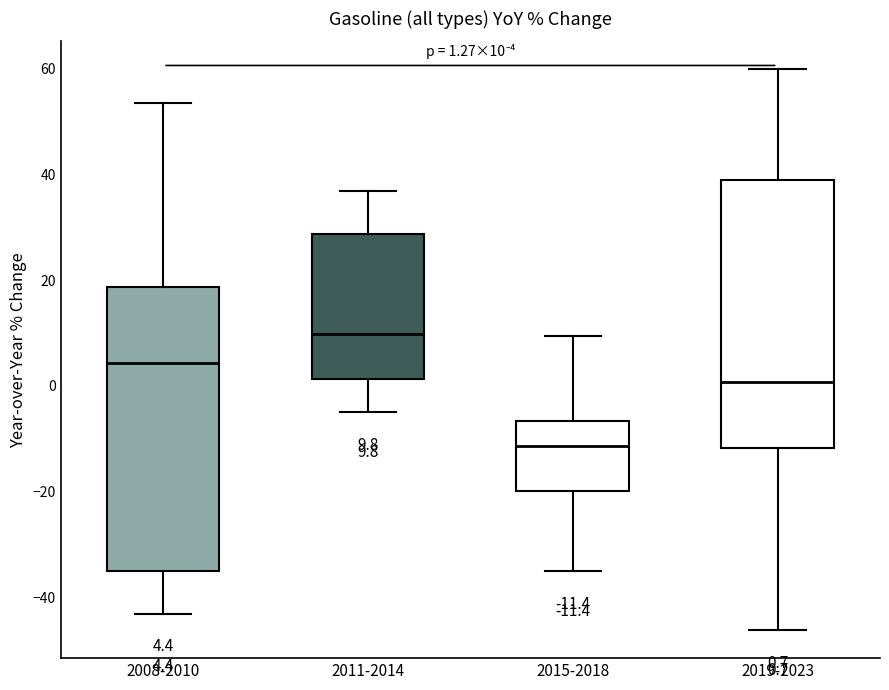

Which box has the lowest median line?

2015-2018